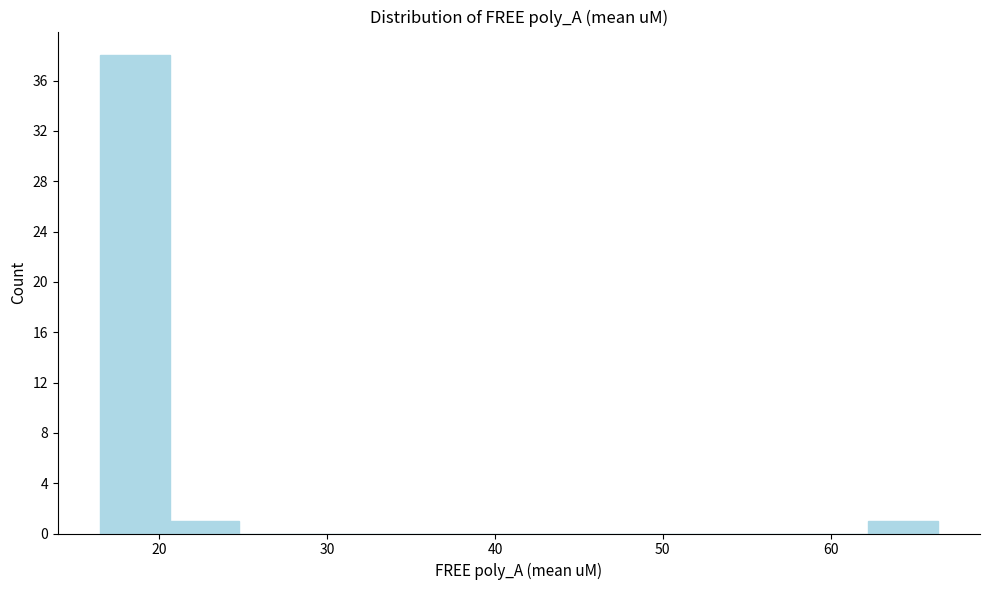

How tall is the bar that spans 16 to 21 on the x-axis? Neither the bar edges nor the heights are printed on the chart, so give them approximately, as read against the axes.

38